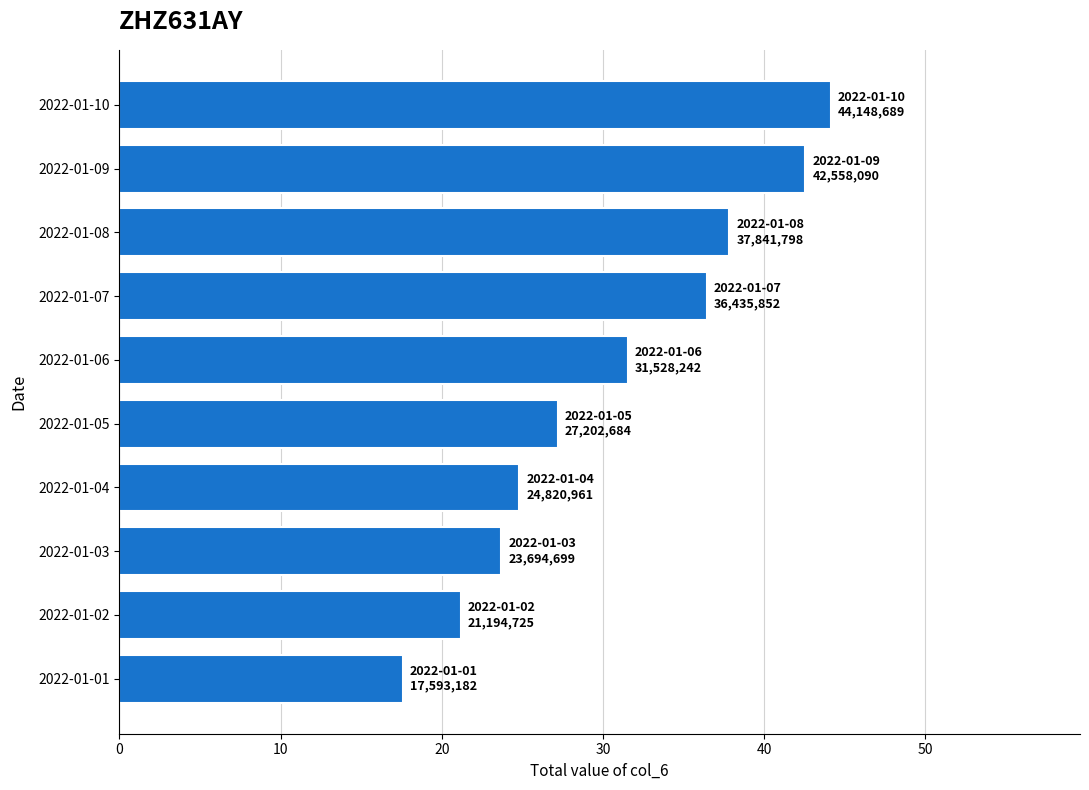

What is the sum of all values?

307018922